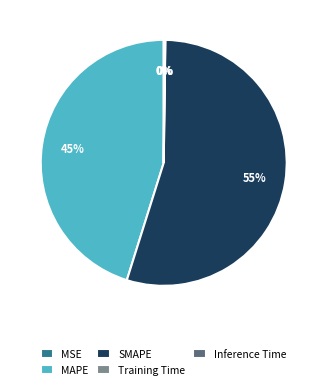

What is the largest slice in the pie chart?

SMAPE